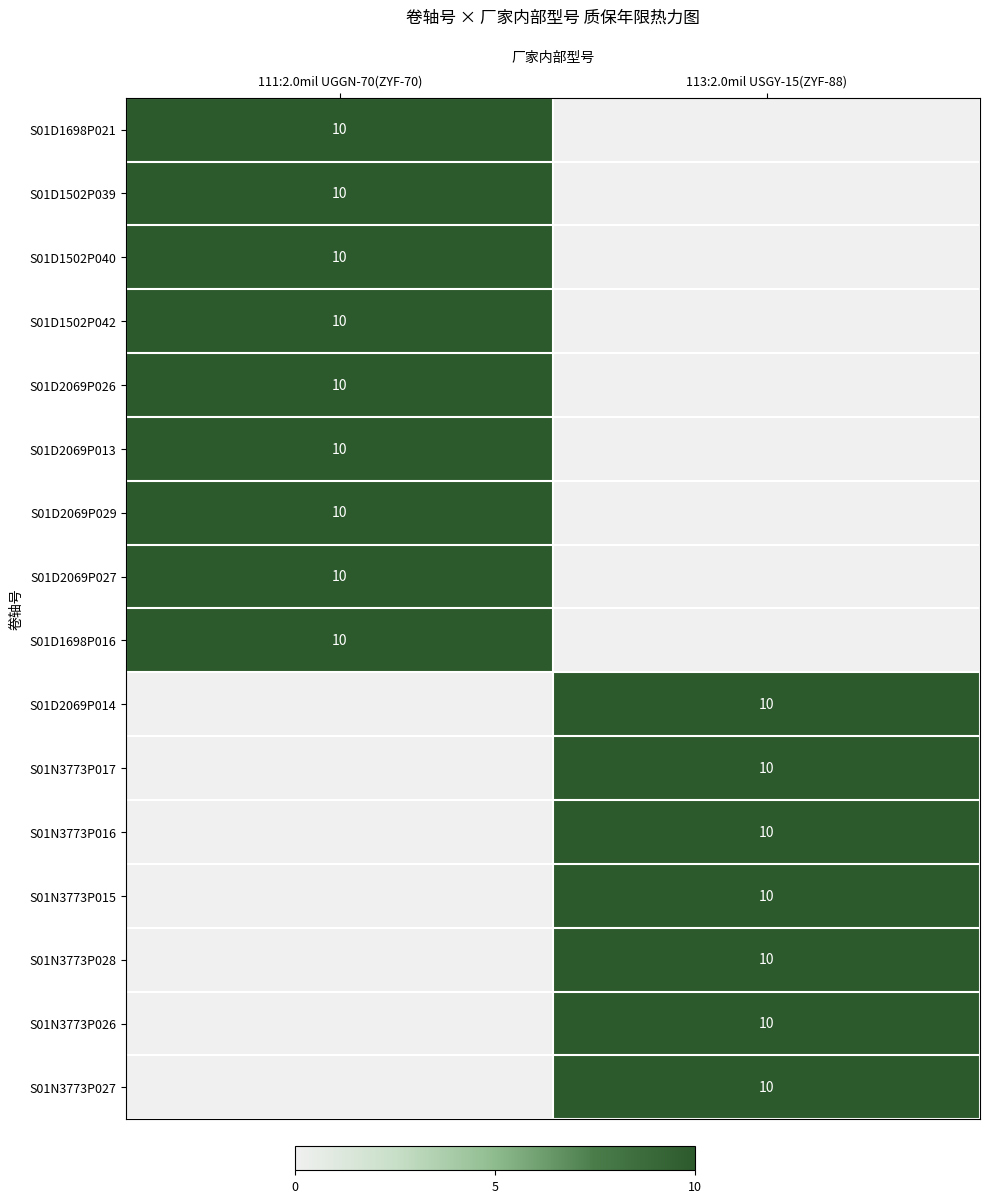

Is the value of S01D2069P029 at 111:2.0mil UGGN-70(ZYF-70) greater than the value of S01D1502P042 at 111:2.0mil UGGN-70(ZYF-70)?

No